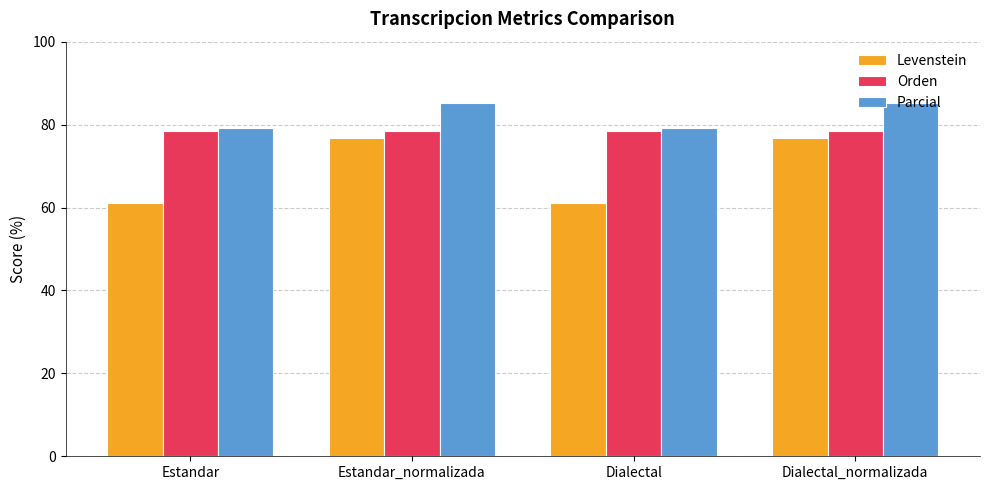

What is the spread (max minus min) of values at Estandar_normalizada?

8.5